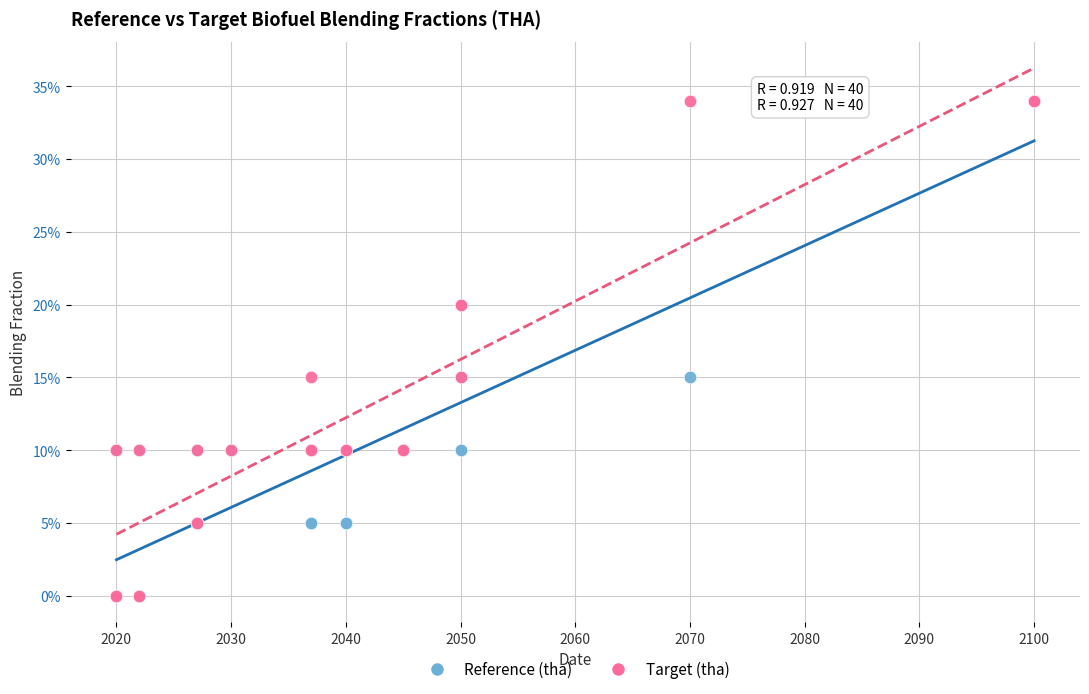

What are all the series names shown in the legend?

Reference (tha), Target (tha)